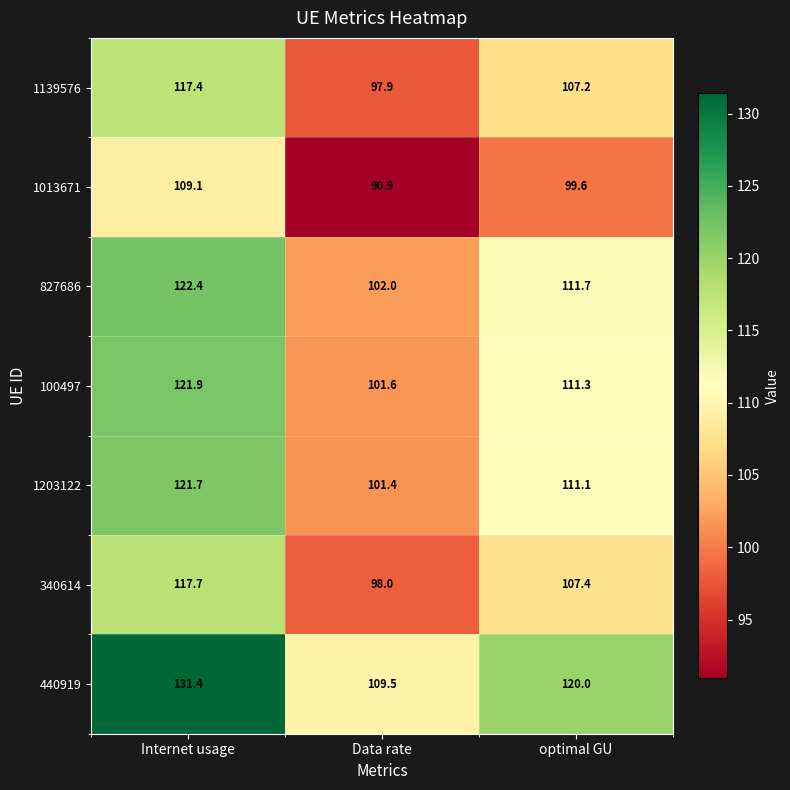

What is the maximum value for 440919?

131.4